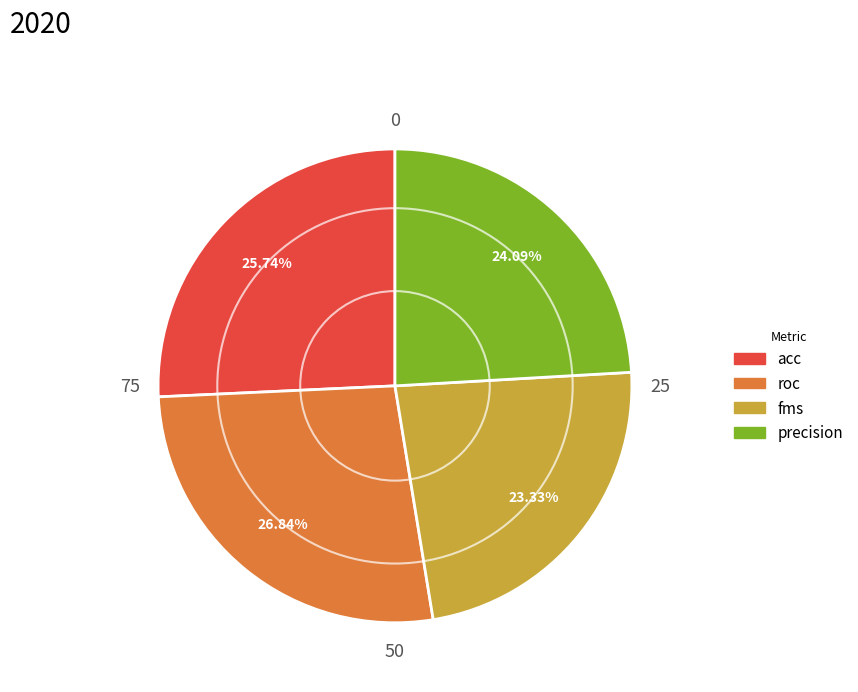

The roc slice represents 39% of the pie. True or false?

False